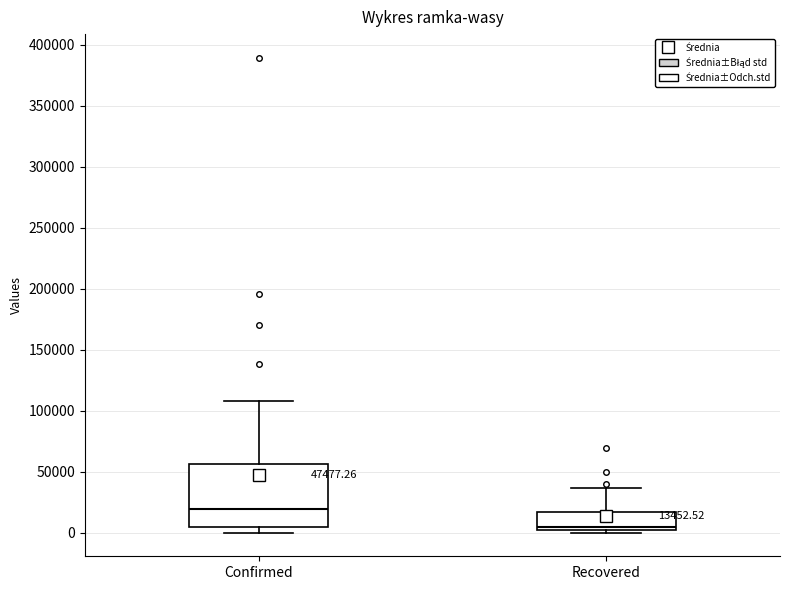

Which box is the tallest, from its lower edge to its upper edge?

Confirmed